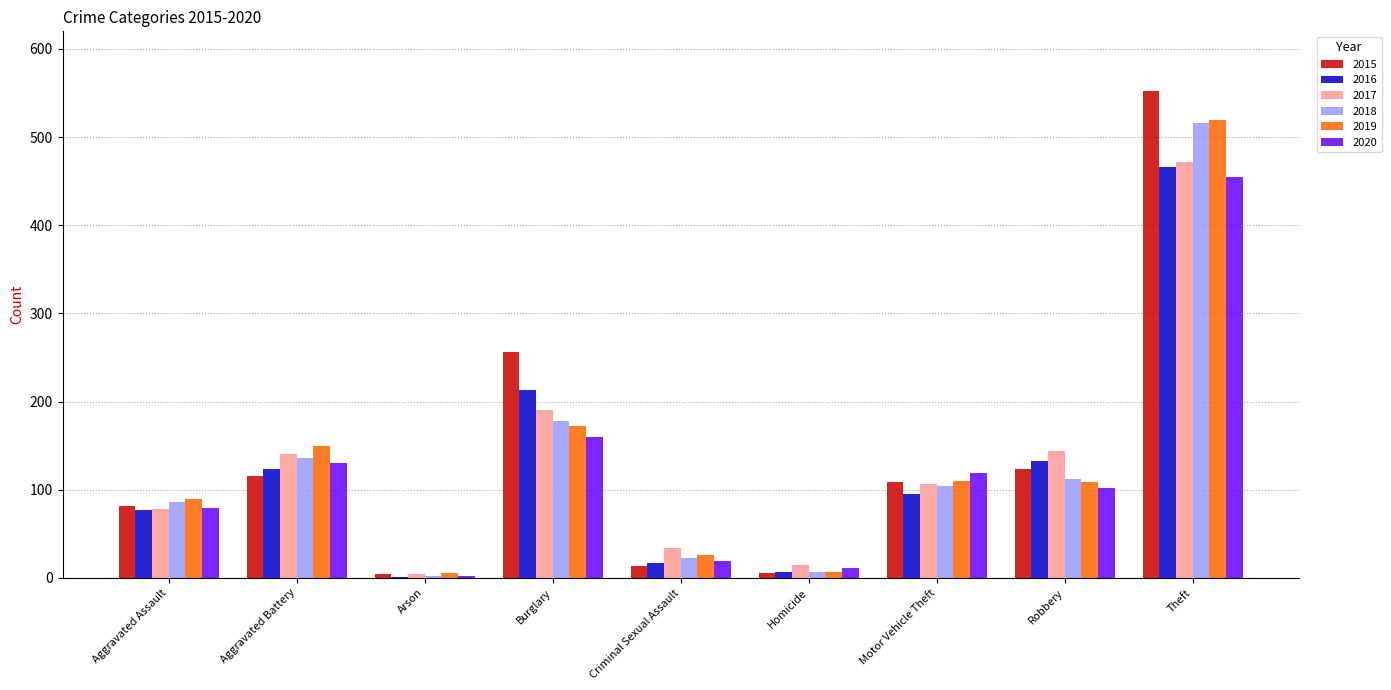

True or false: 2019 has a value of 110 at Motor Vehicle Theft.

True